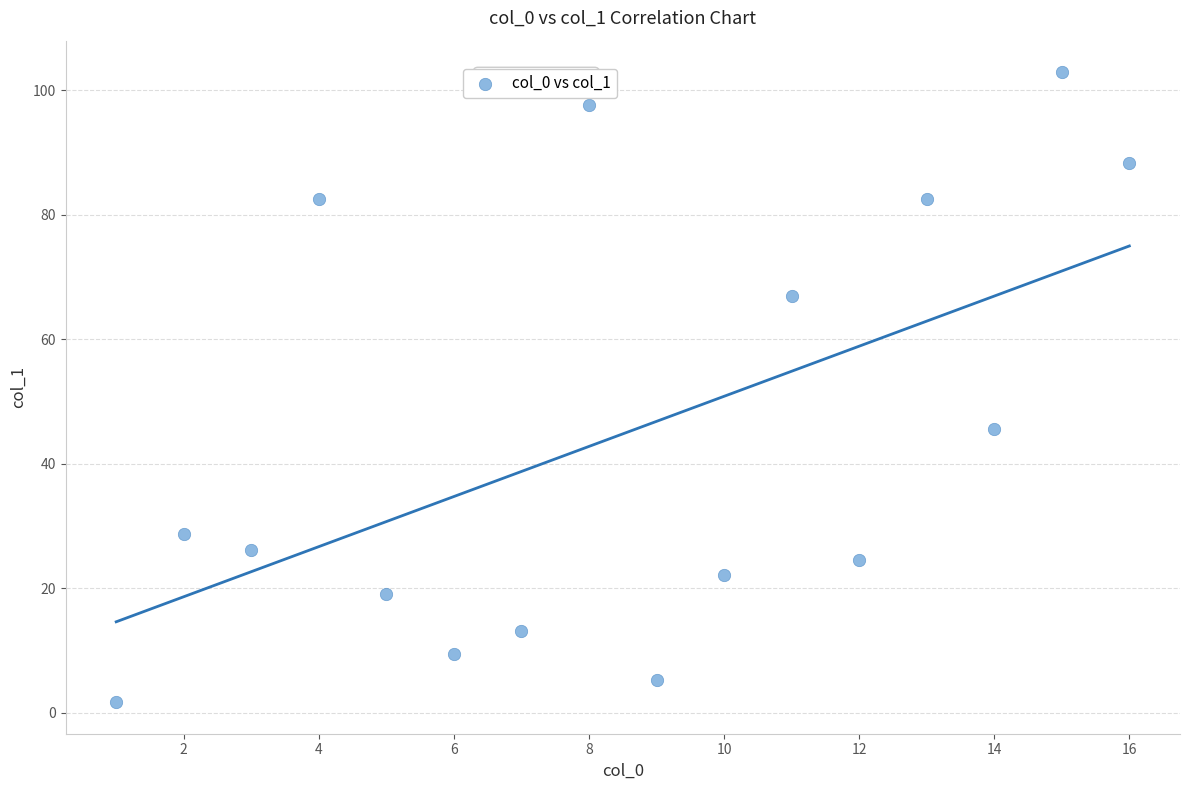

What is the range of X values (max minus min)?

15.0